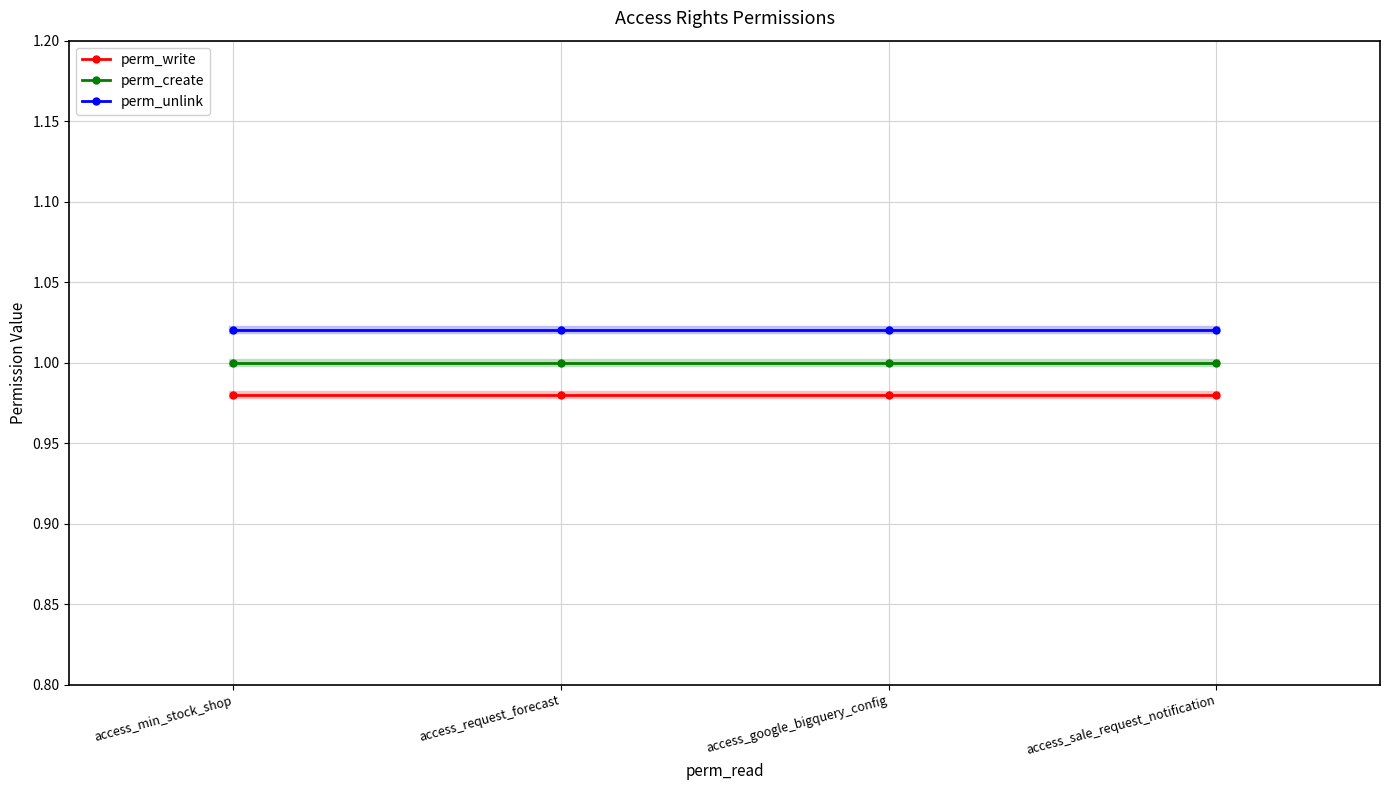

What is the sum of the perm_unlink values at access_min_stock_shop and access_sale_request_notification?

2.0